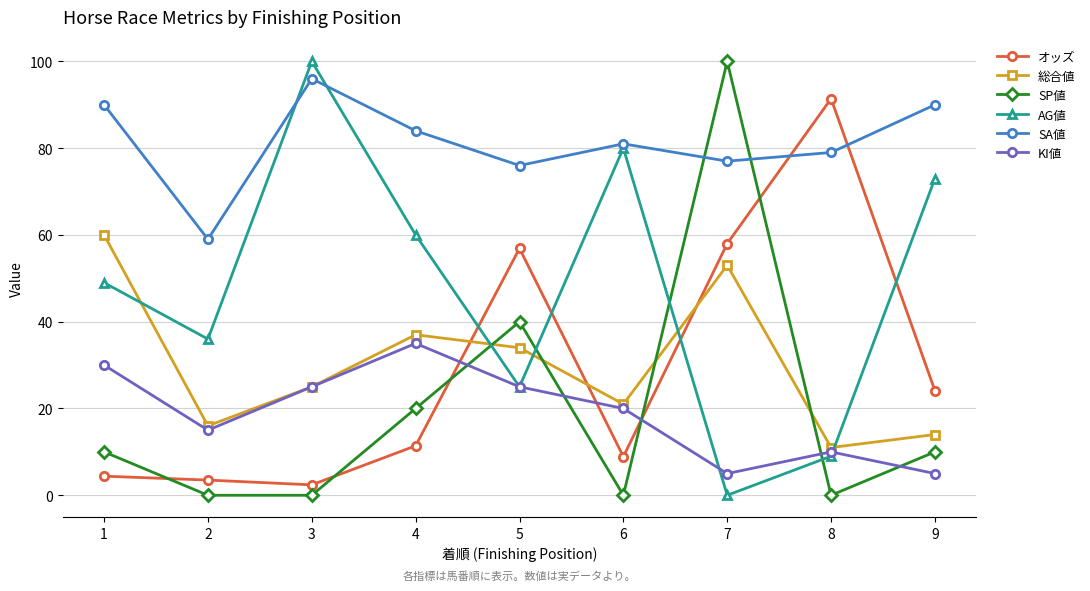

Is the value of SP値 at 6 greater than the value of SA値 at 3?

No